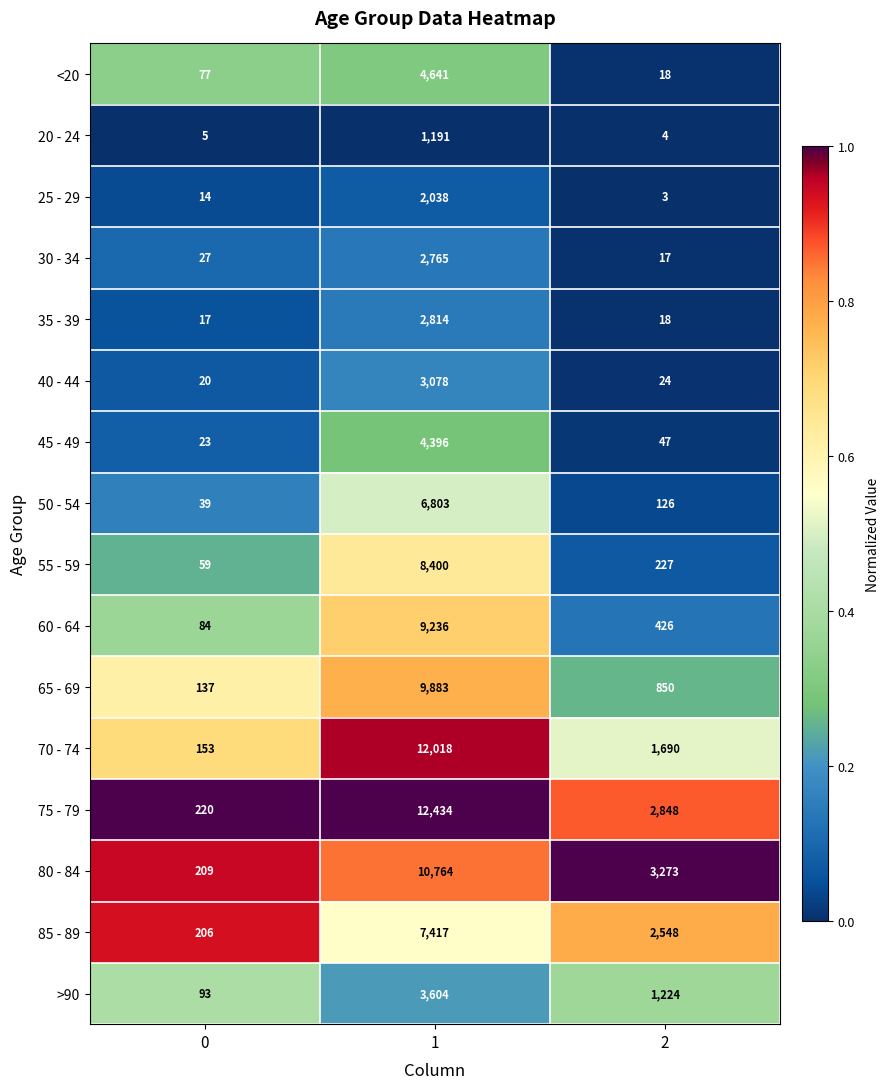

Rank the series at 1 from highest to lowest value.

75 - 79, 70 - 74, 80 - 84, 65 - 69, 60 - 64, 55 - 59, 85 - 89, 50 - 54, <20, 45 - 49, >90, 40 - 44, 35 - 39, 30 - 34, 25 - 29, 20 - 24